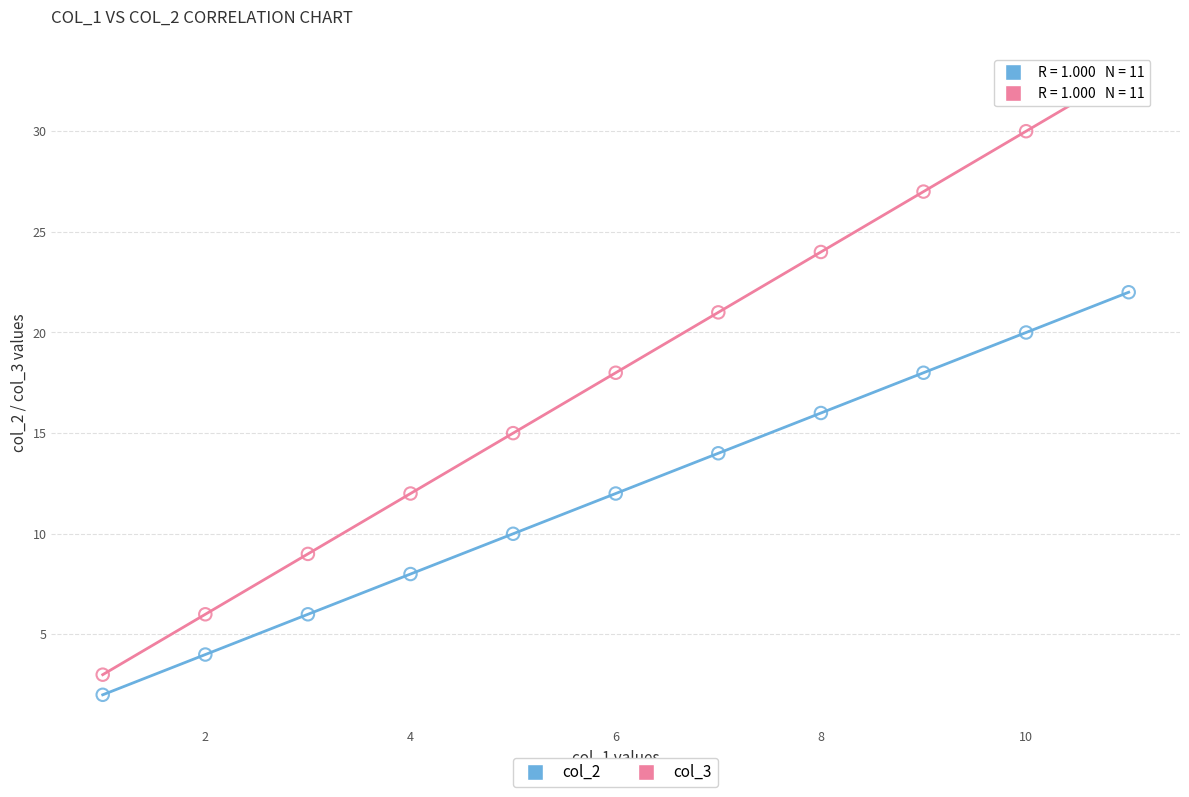

Across all data points, what is the range of X values (max minus min)?

10